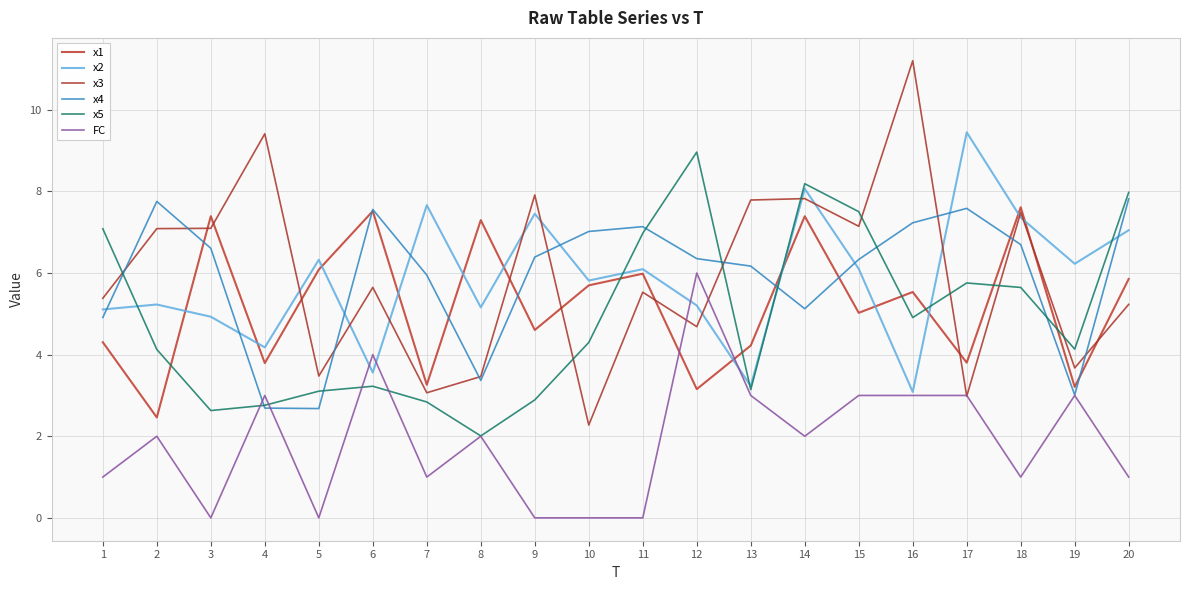

Which category has the lowest value in the x3 series?

10